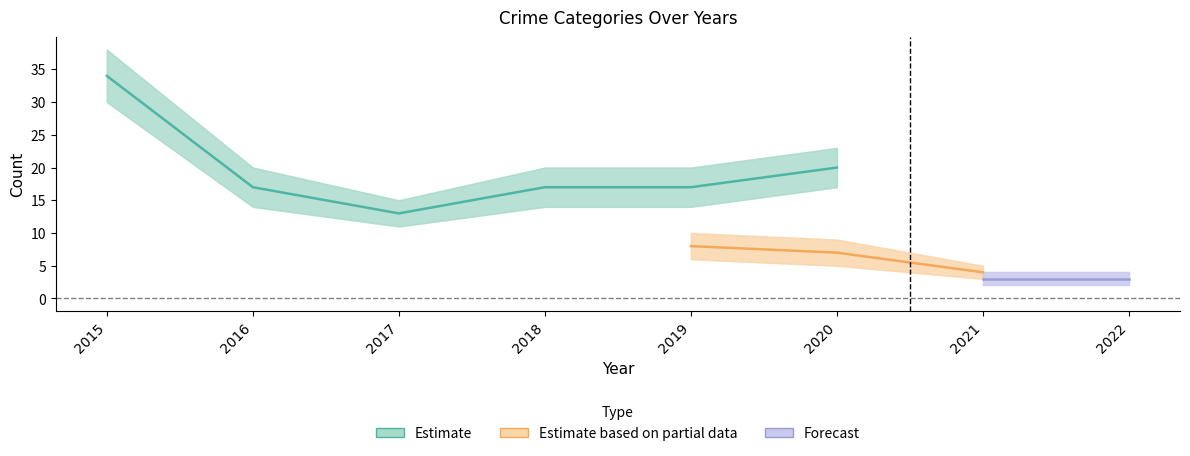

How many lines are shown in the chart?

5